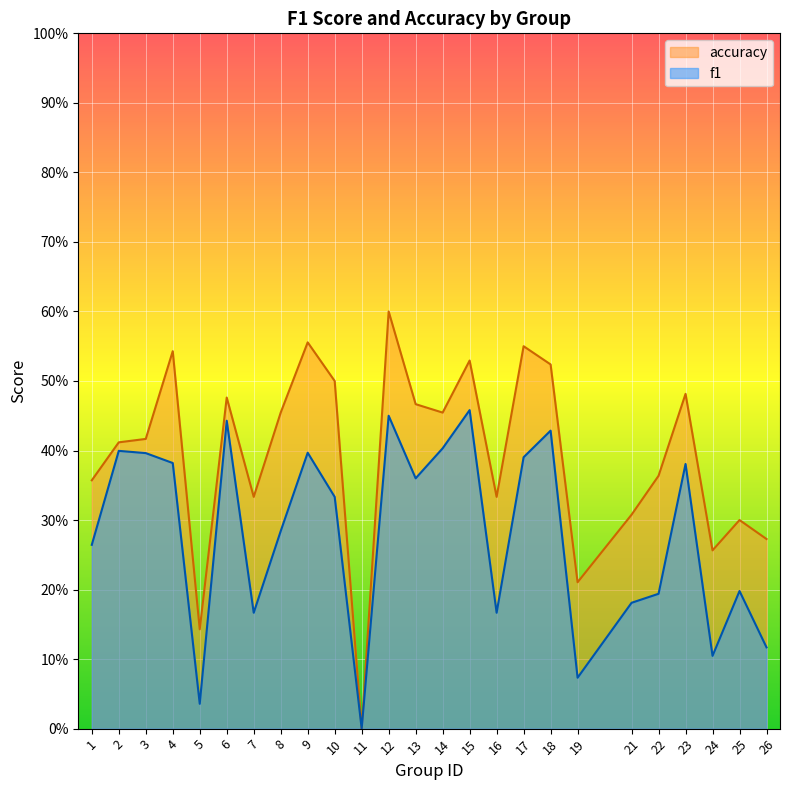

What is the total value across all series at 5?

0.2